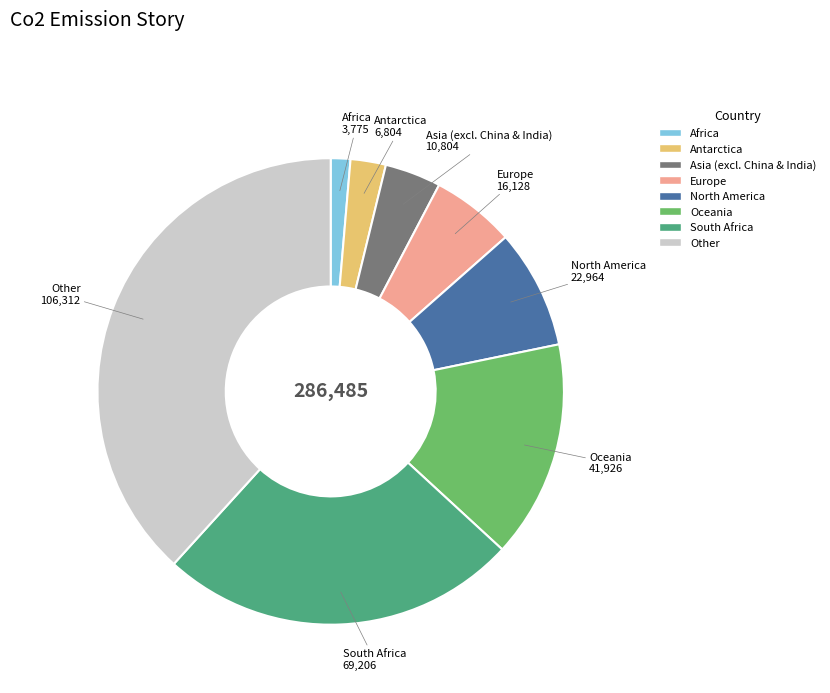

Is there a majority slice in this chart?

No